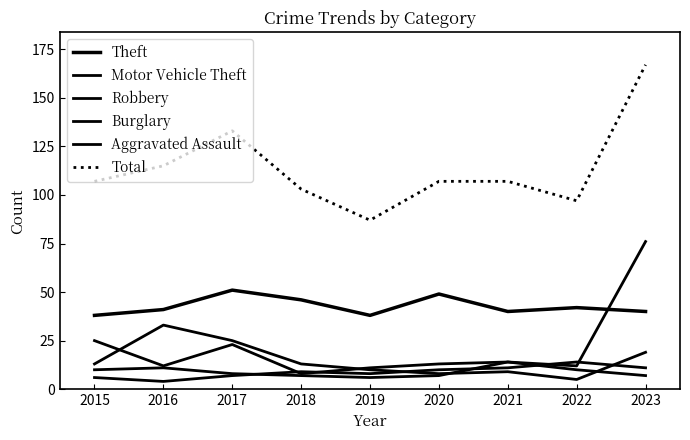

What is the greatest value displayed?

167